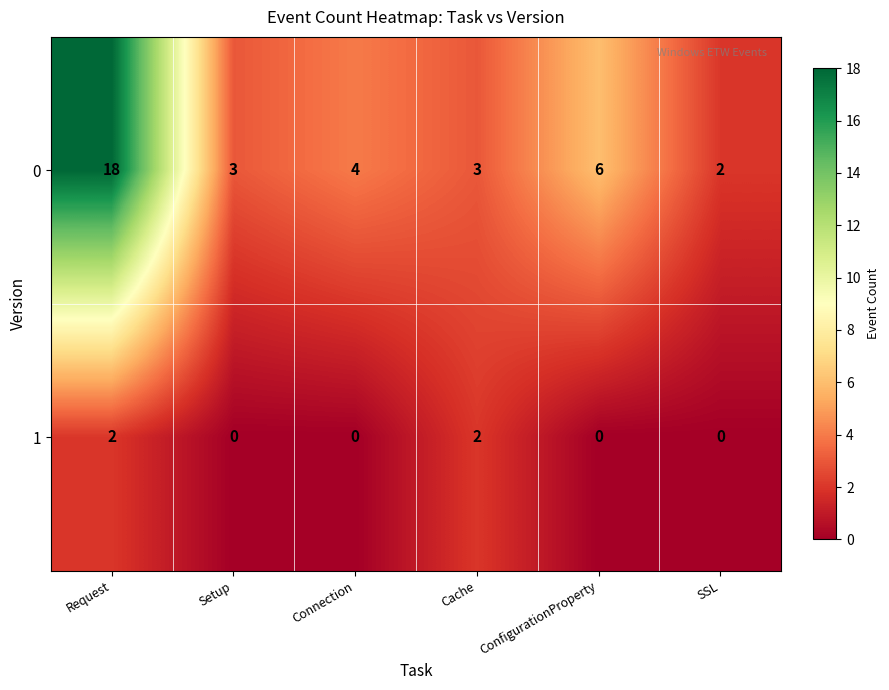

Count the number of data series in this chart.

2